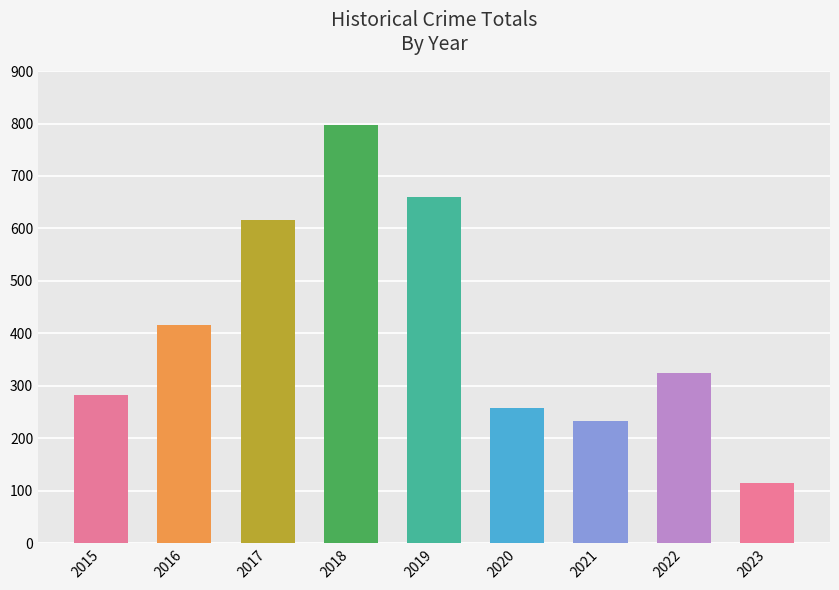

What is the change in value from 2021 to 2023?

-120